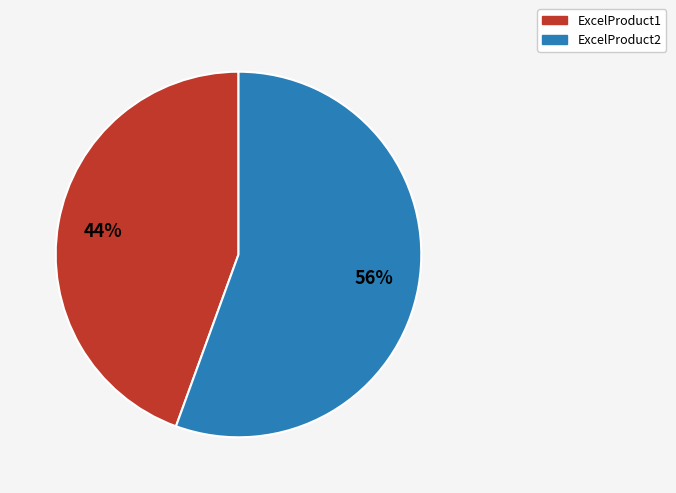

Rank the categories by value from lowest to highest.

ExcelProduct1, ExcelProduct2